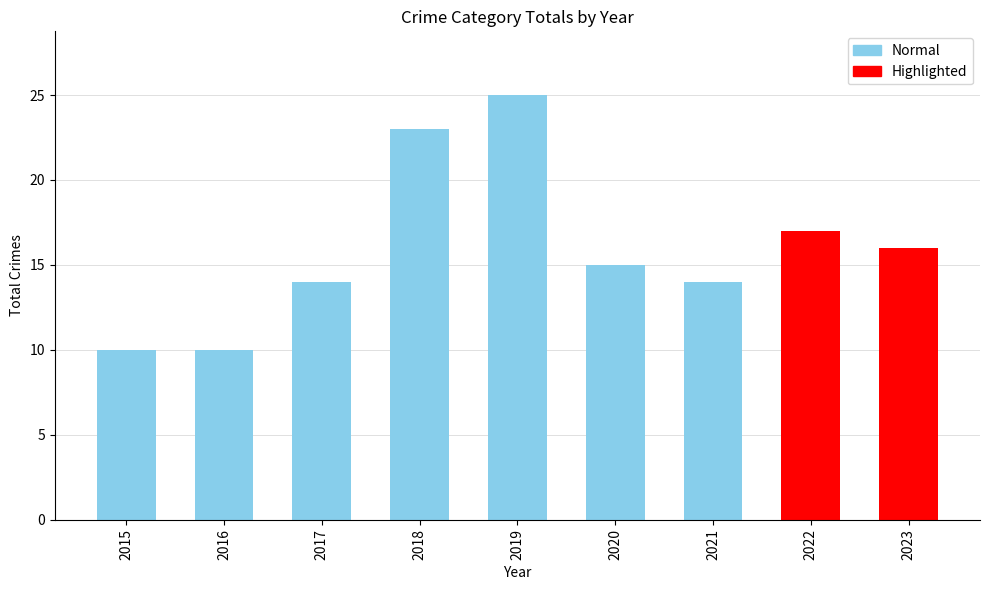

What is the difference between the values at 2021 and 2016?

4